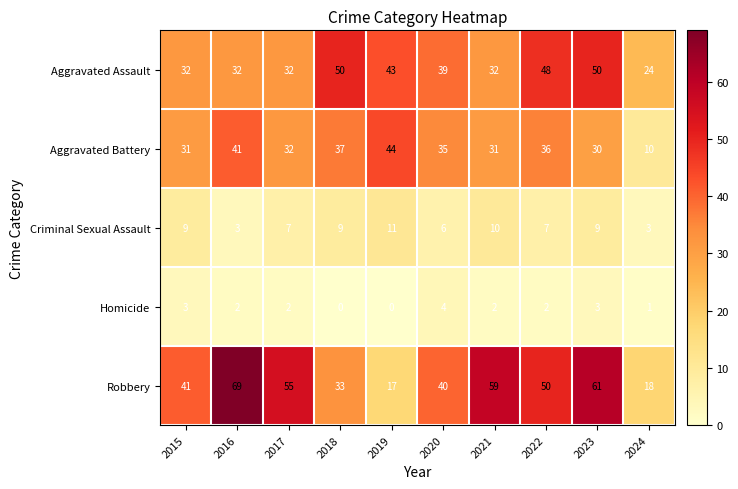

Is it true that Robbery equals 55 at 2017?

True